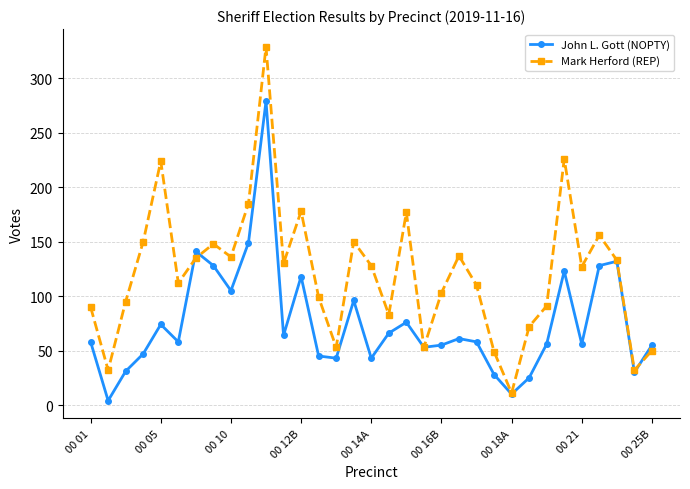

In Mark Herford (REP), how many points are higher than both neighbors (excluding endpoints)?

9